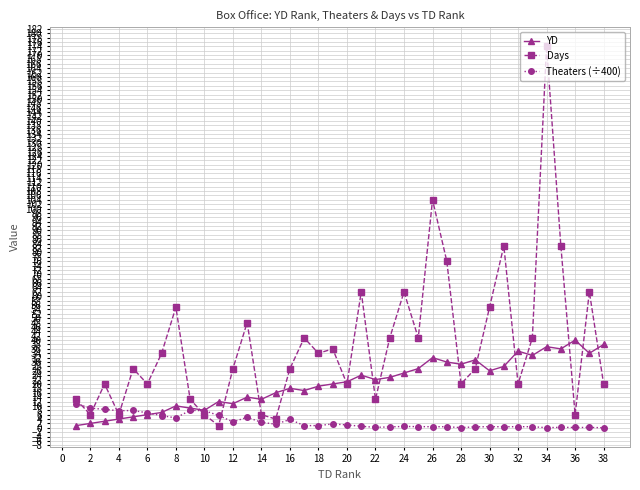

Does the chart have visible grid lines?

Yes